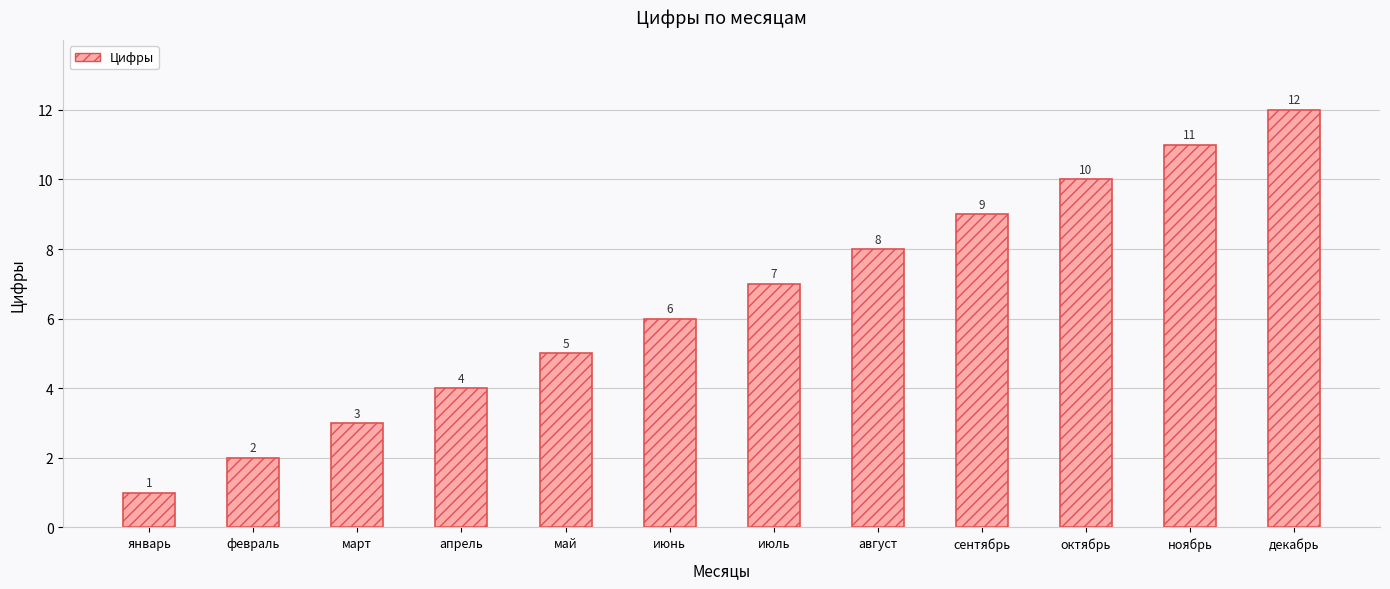

What position from the right is ноябрь?

2